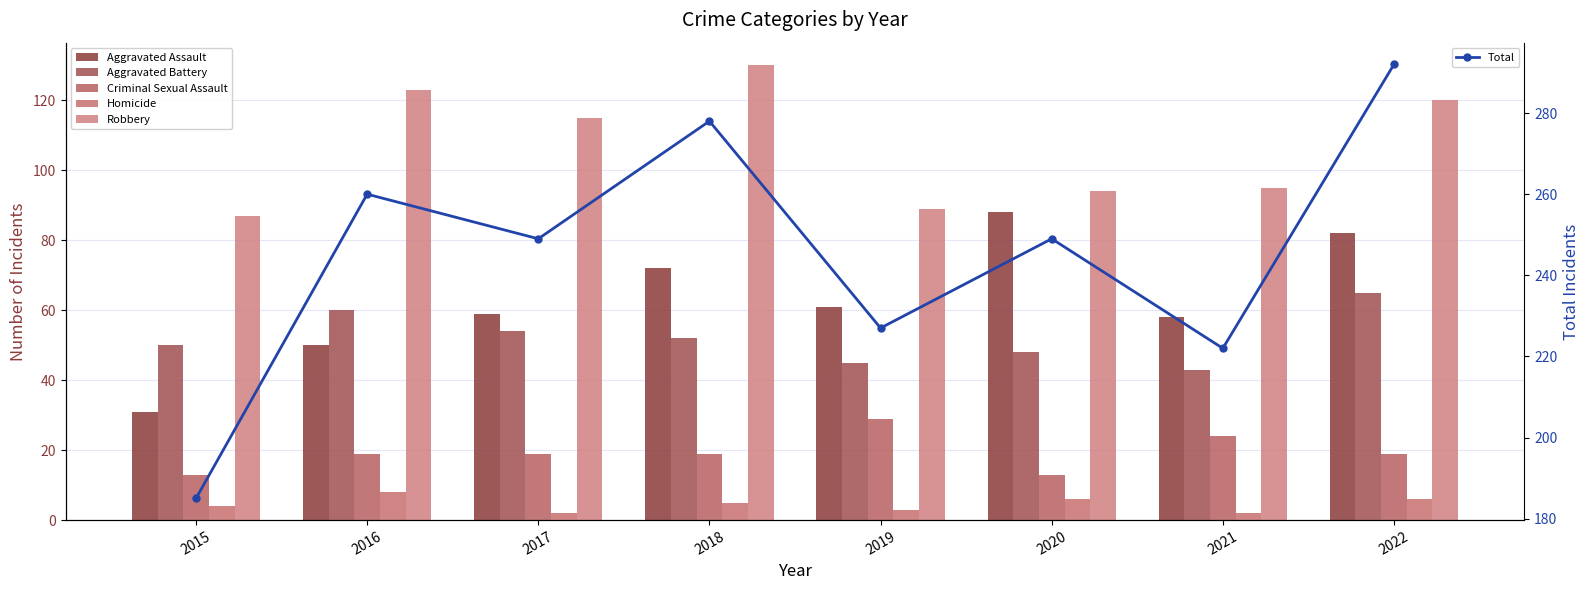

Count the number of data series in this chart.

6